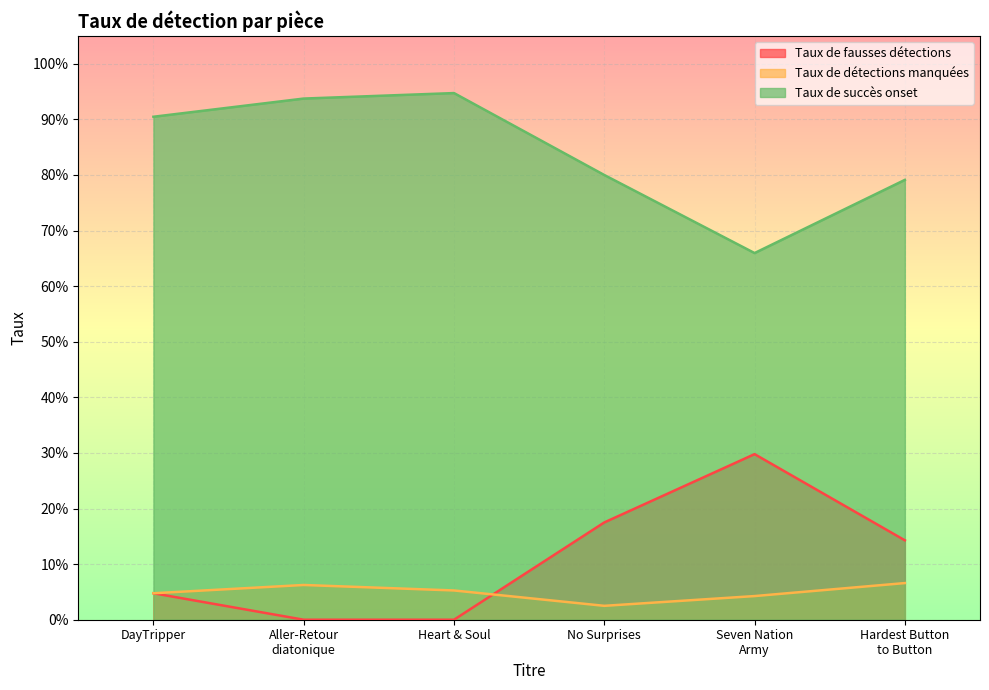

Count the Taux de fausses détections values in the range 0 to 1.

6